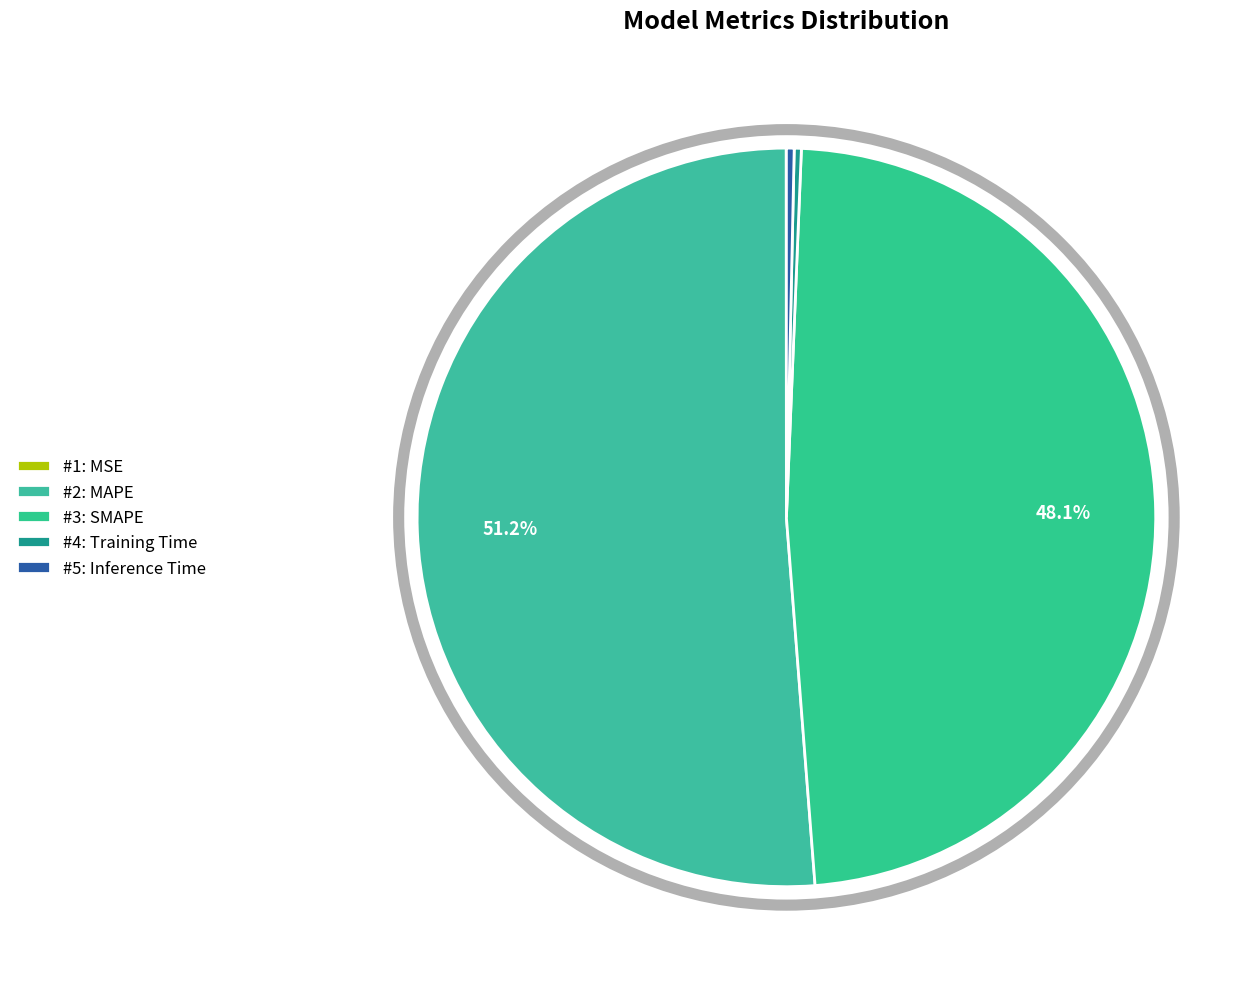

Which slice is the smallest?

MSE